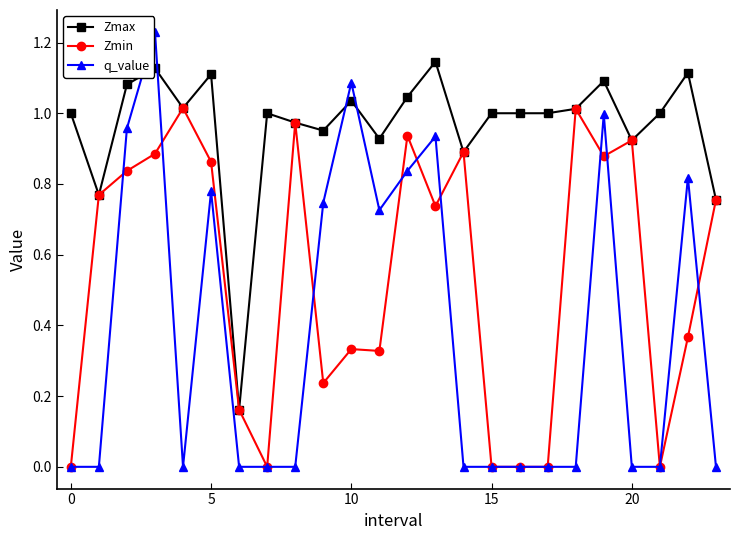

Rank the series by their maximum value, from lowest to highest.

Zmin, Zmax, q_value